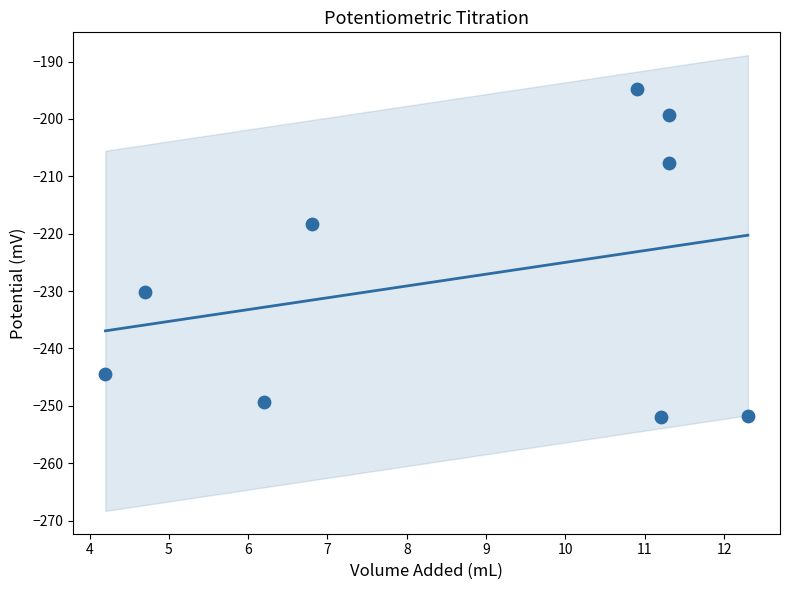

What is the average X value?

8.8